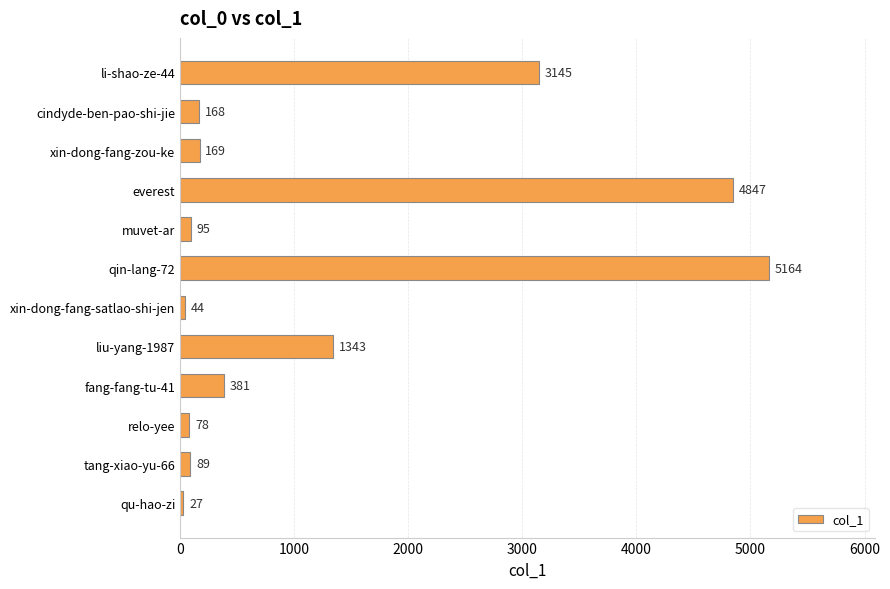

What is the average value?

1296